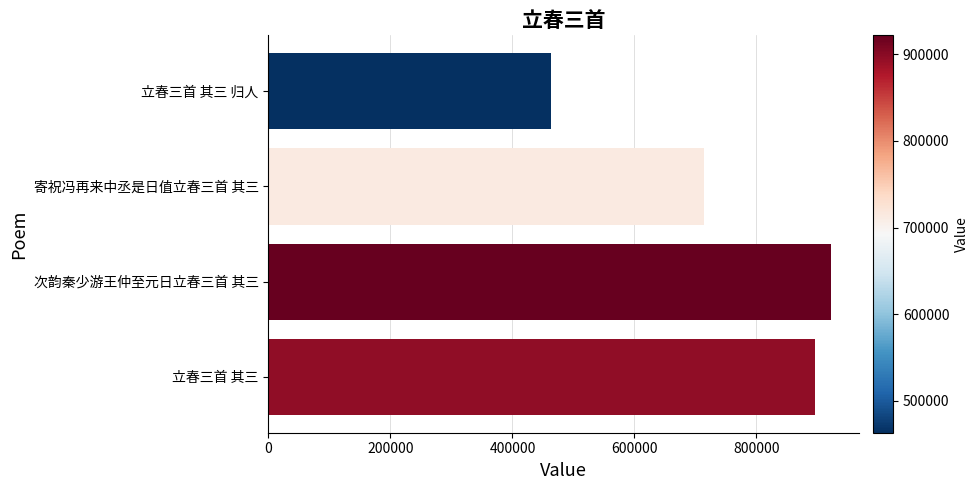

What is the average value?

748622